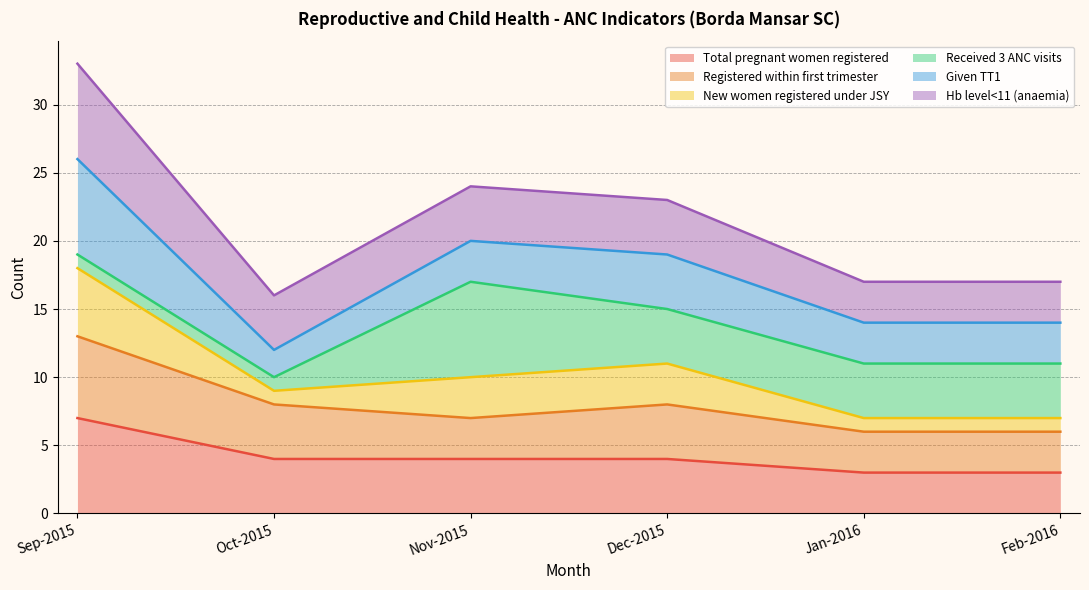

Where is the first local minimum for Hb level<11 (anaemia)?

Oct-2015